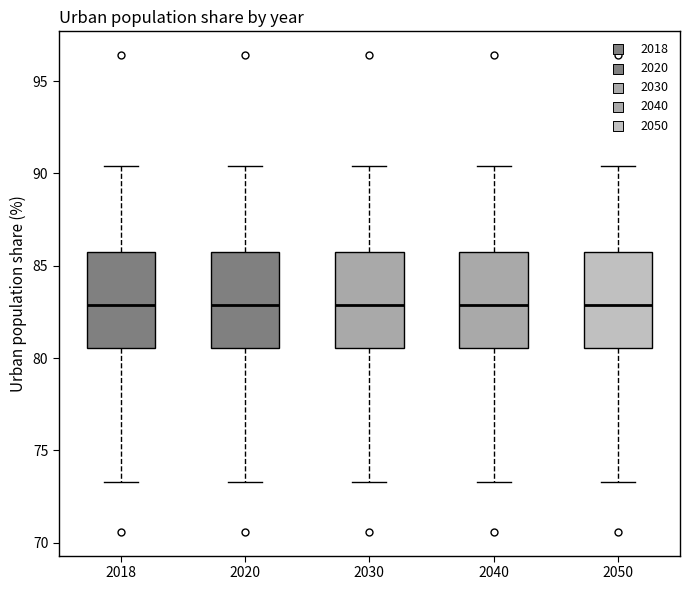

Where does the lower whisker of the box at x = 2030 end on the y-axis? The values are not printed on the chart, so give them approximately, as read against the axis.

73.5